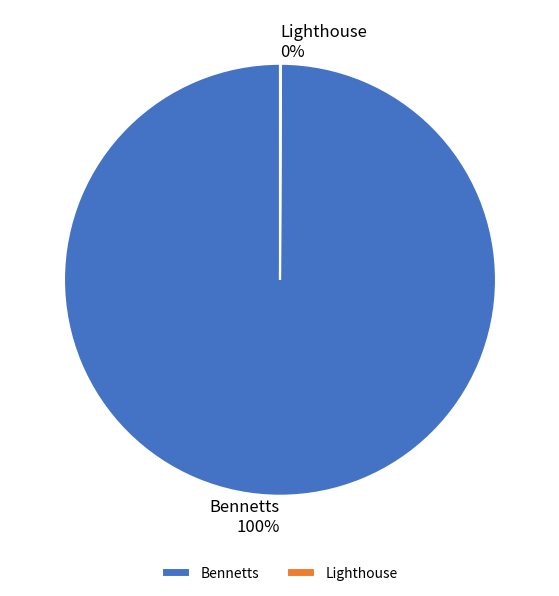

True or false: Bennetts accounts for 100% of the total.

True